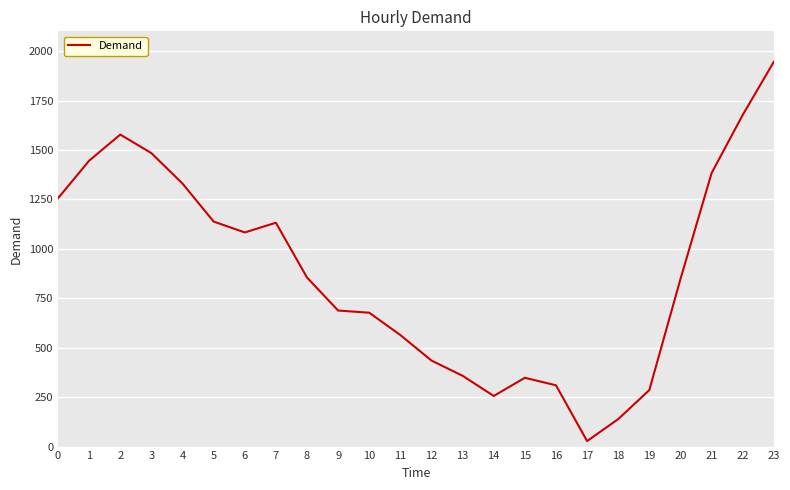

What is the change in value from 3 to 5?

-346